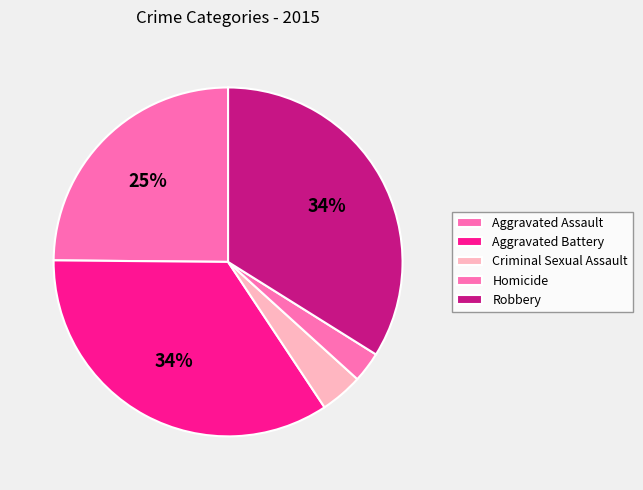

Do Criminal Sexual Assault and Aggravated Assault together represent more than half of the pie?

No